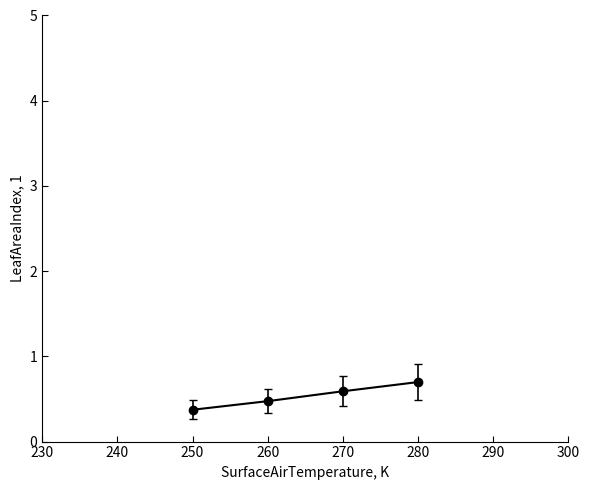

What is the greatest value displayed?

0.7